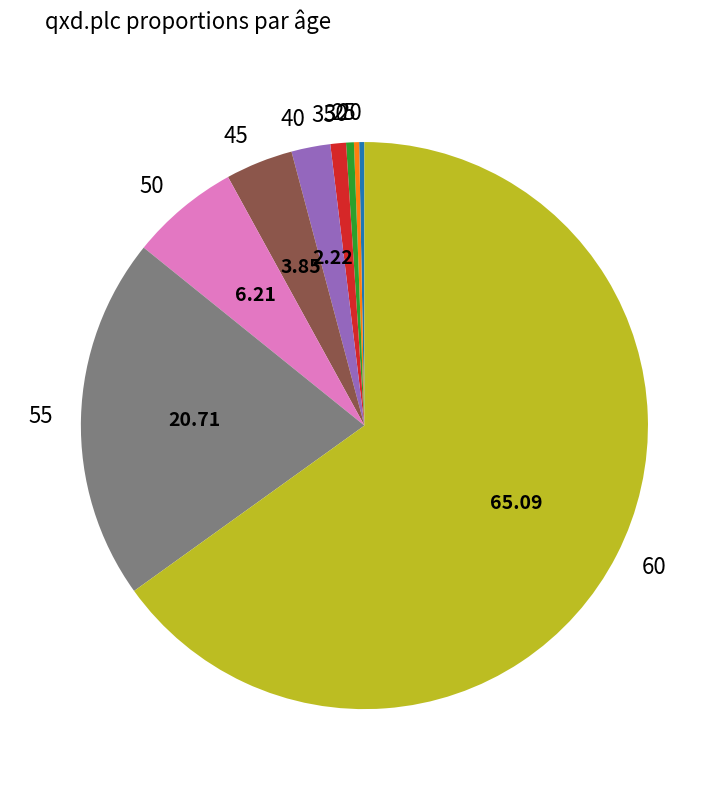

Which has a higher value, 55 or 50?

55